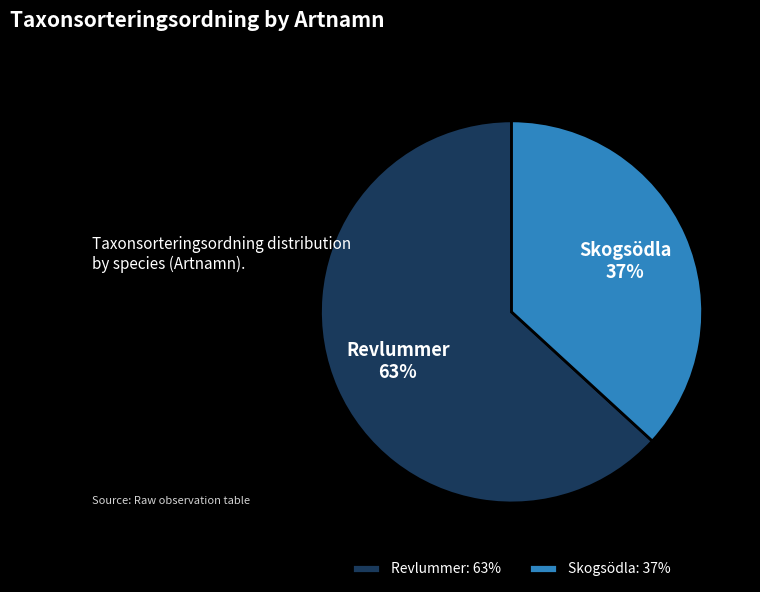

How many segments does this pie chart have?

2